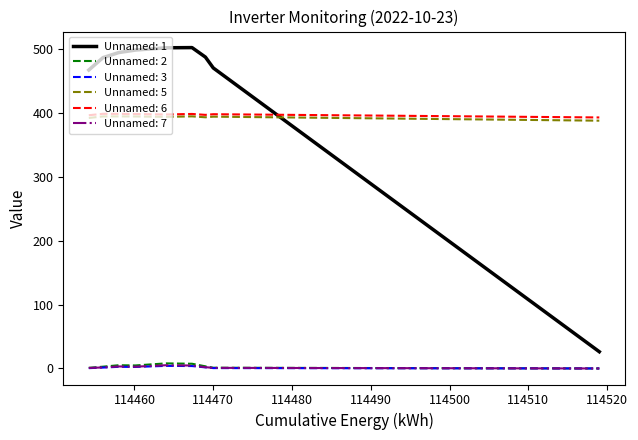

What is the difference between the second highest and second lowest values in the Unnamed: 3 series?

3.3